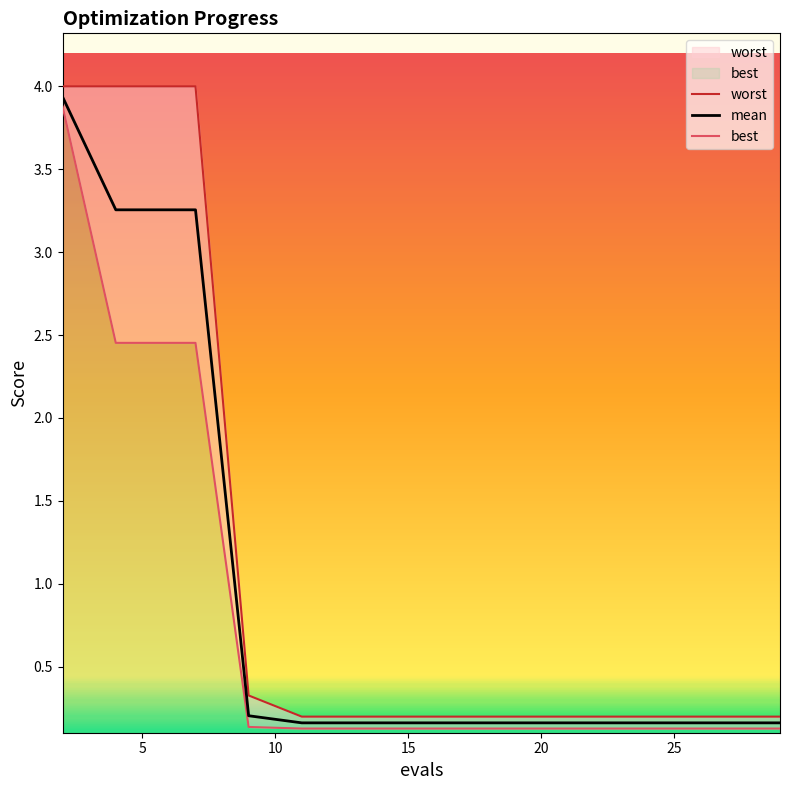

True or false: mean has more than 0 points higher than both neighbors.

False